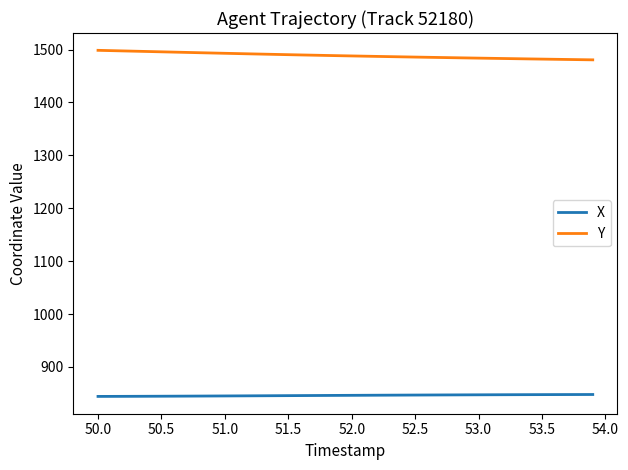

True or false: Y and X cross at least once.

False